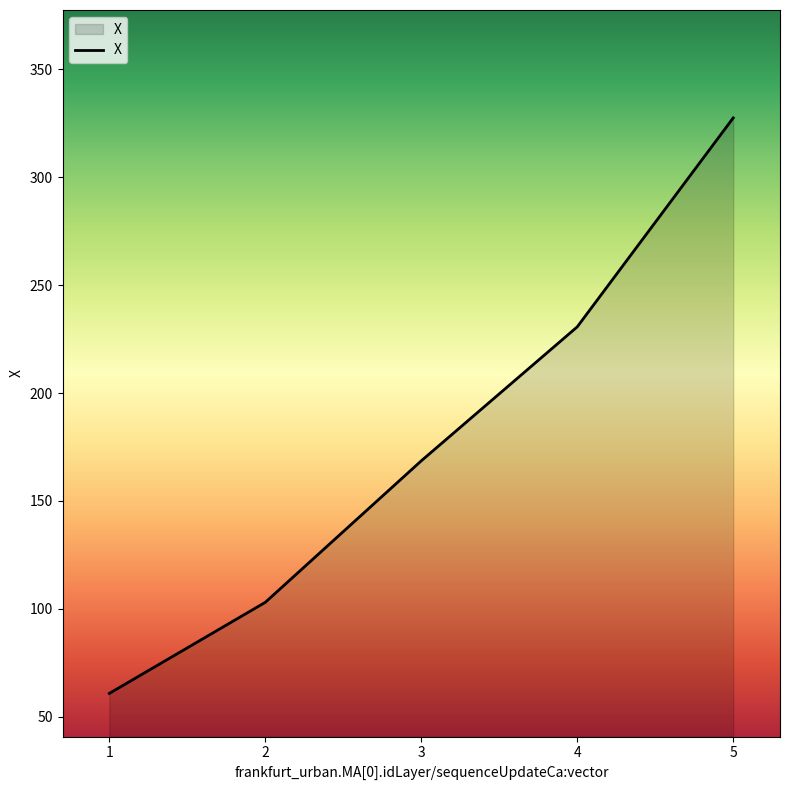

How many lines are shown in the chart?

1